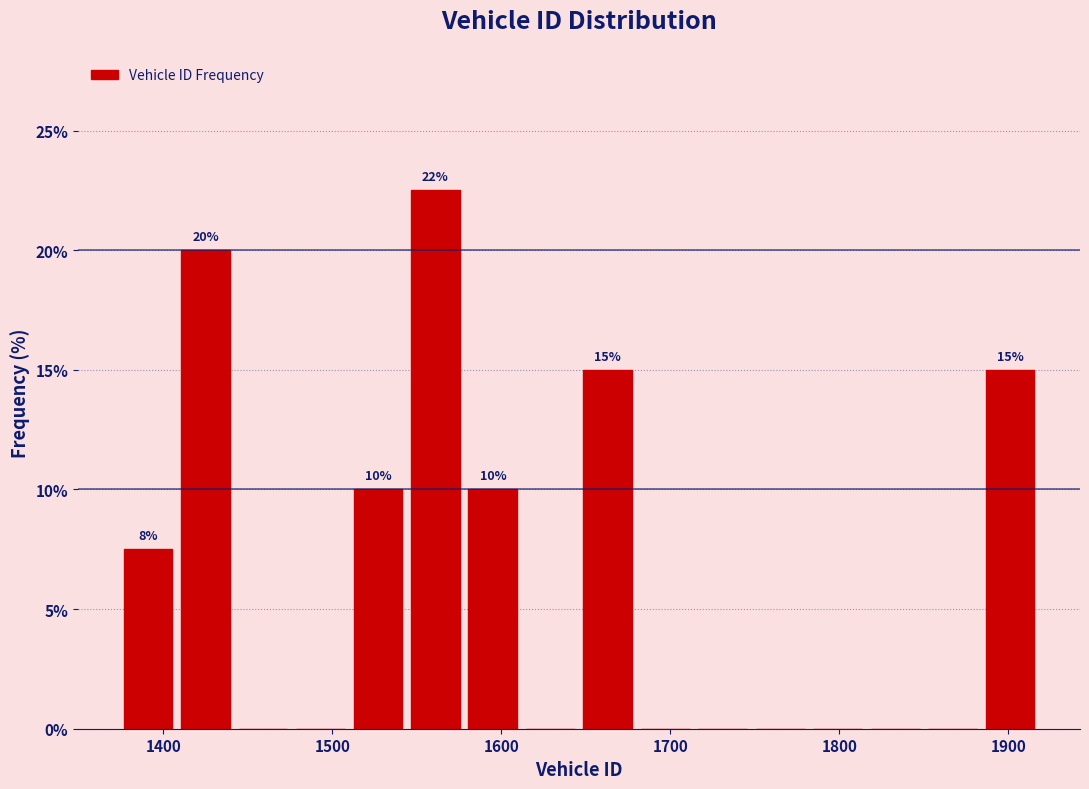

Around what value on the x-axis is the tallest bar? Give the approximate position of its centre, as read against the axis.

1560